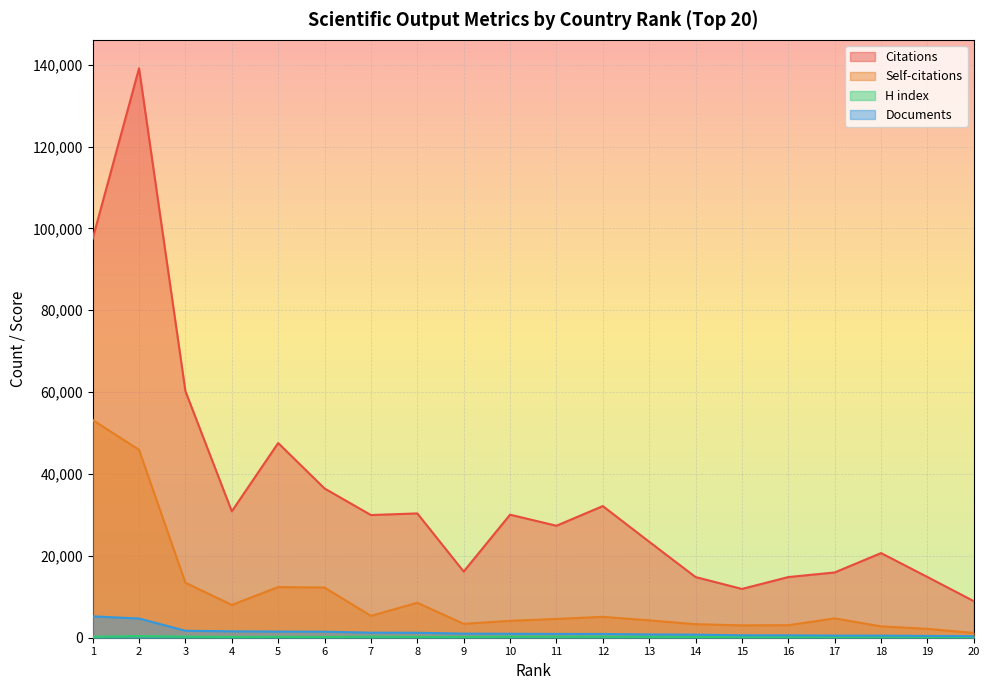

What is the total value across all series at 6?

50378